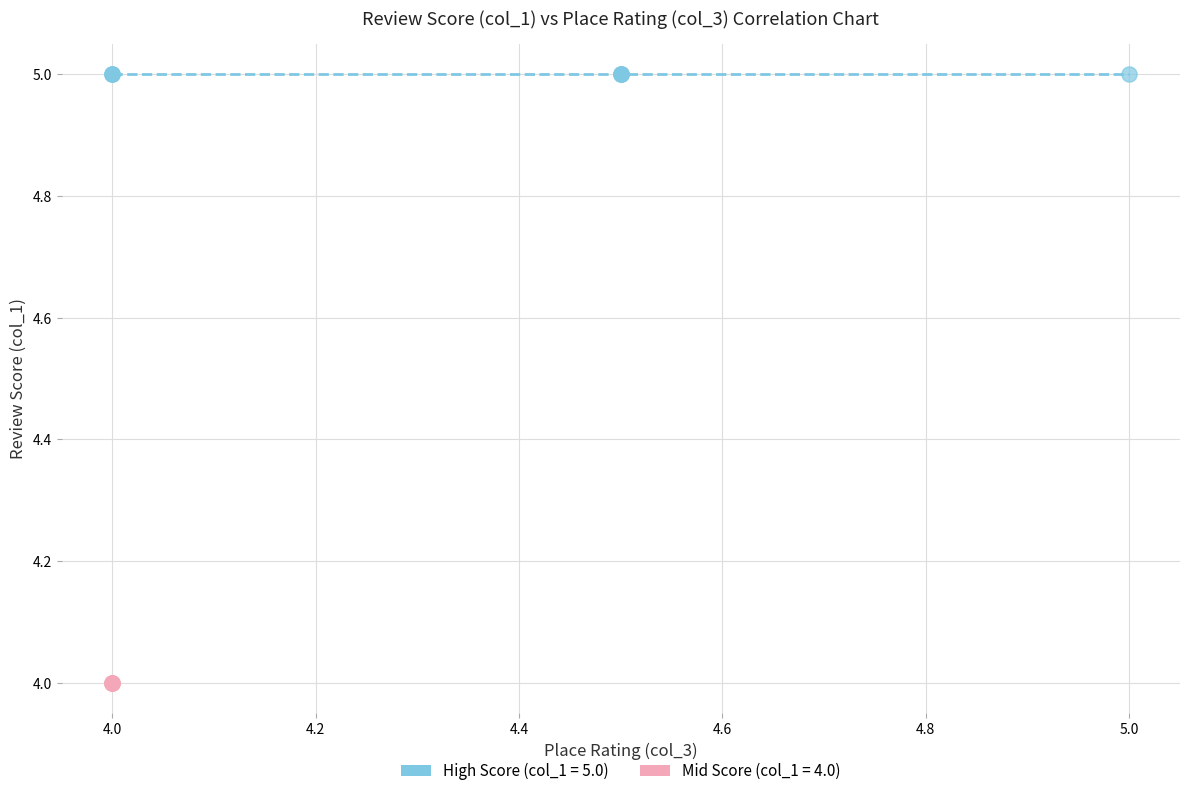

Which series reaches the minimum Y coordinate?

Mid Score (col_1 = 4.0)